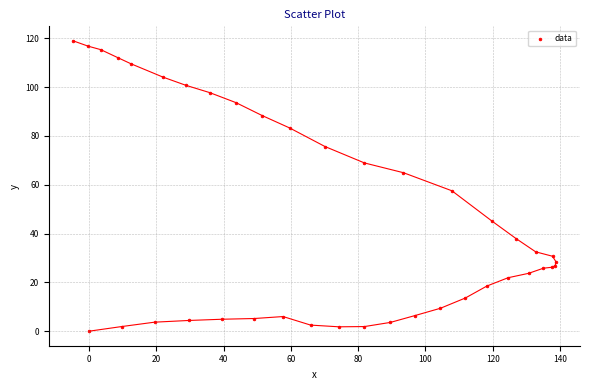

What Y value in the scatter plot is closest to 59?

57.5